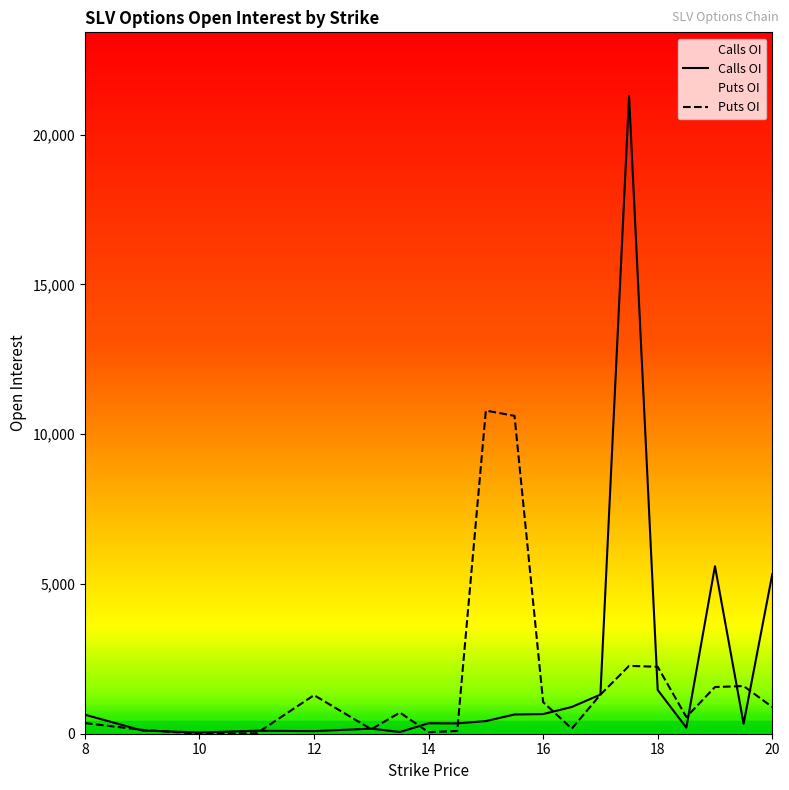

What is the difference between the second highest and second lowest values in the open_interest_puts series?

10600